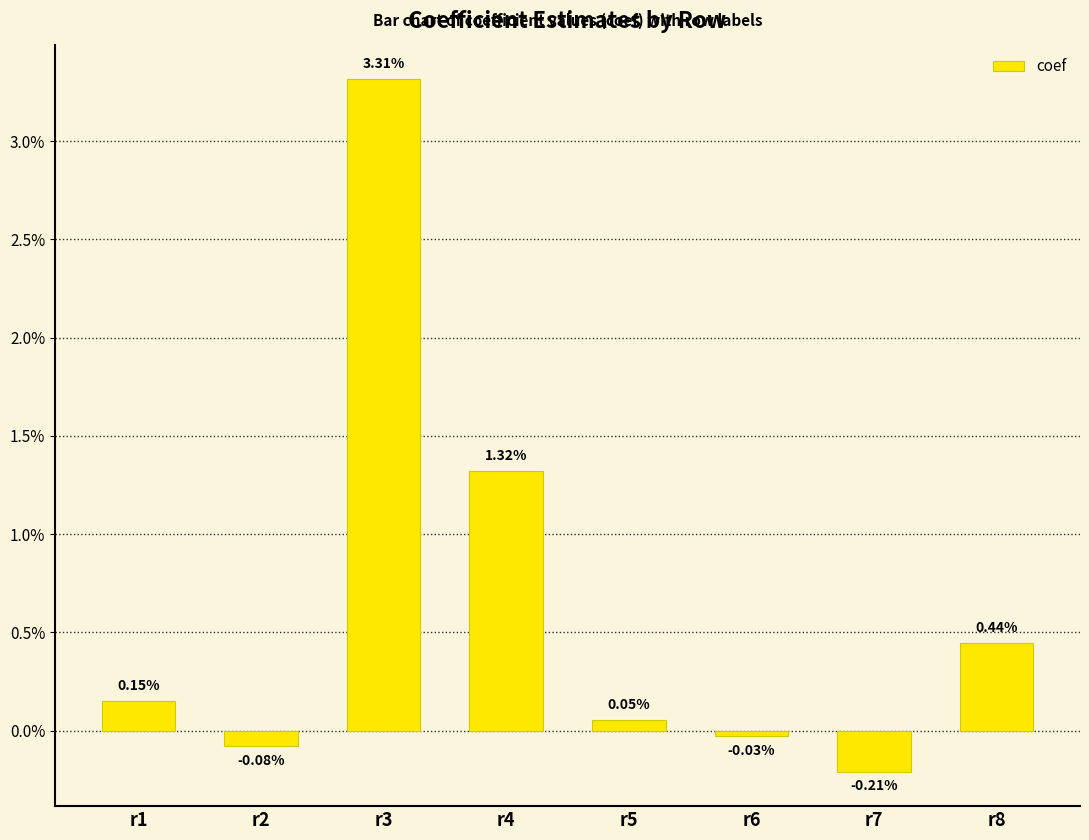

Between r7 and r3, which is larger?

r3